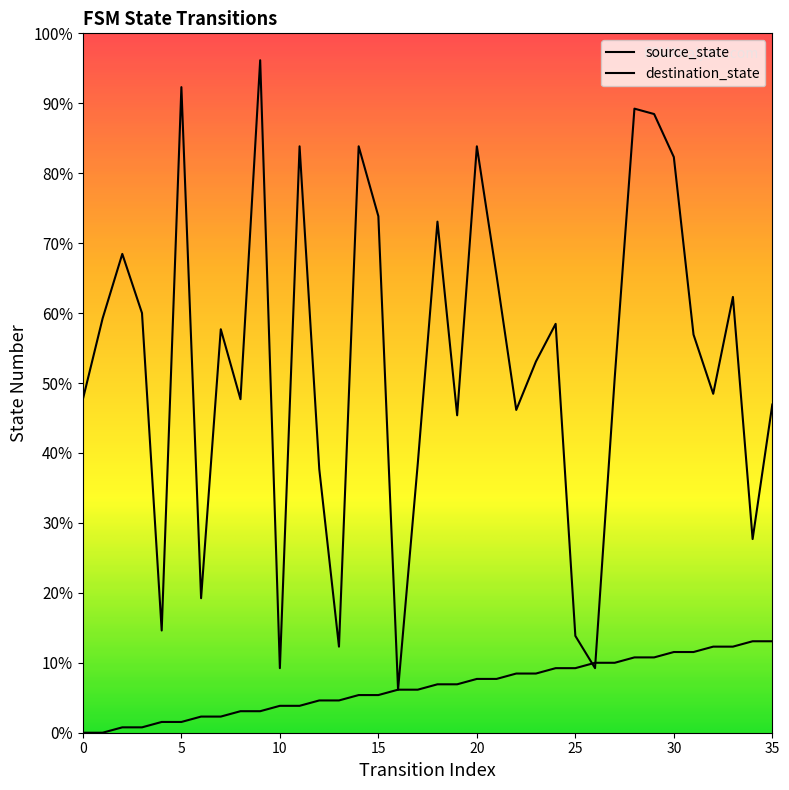

Does the chart display data point markers on the line(s)?

No